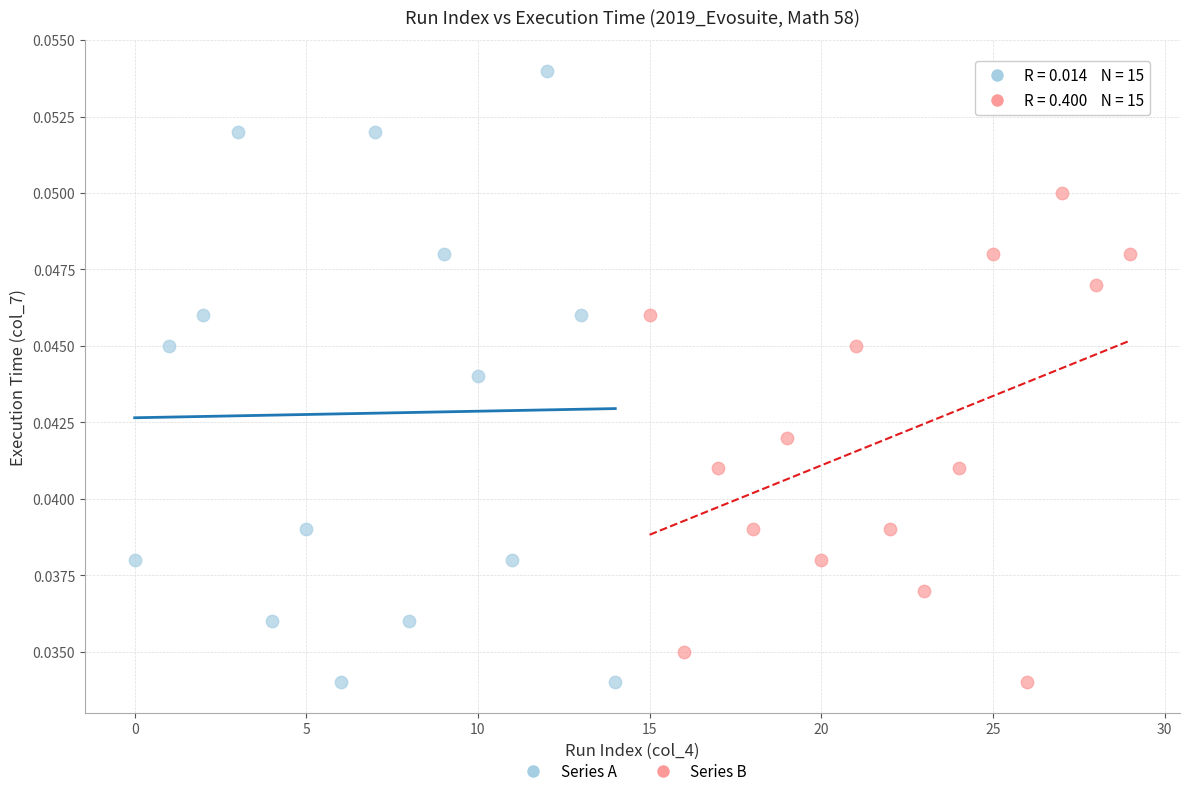

What are all the series names shown in the legend?

Series A, Series B